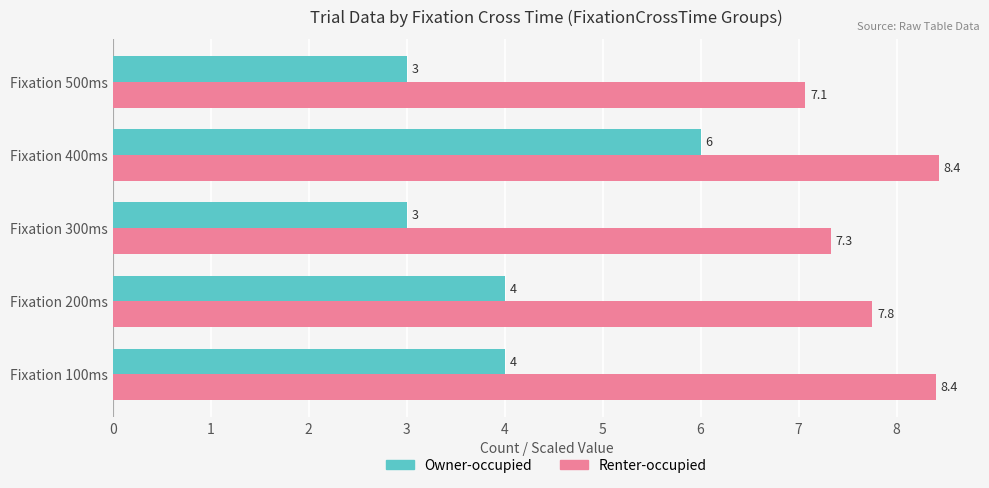

What is the sum of all Renter-occupied values?

39.0